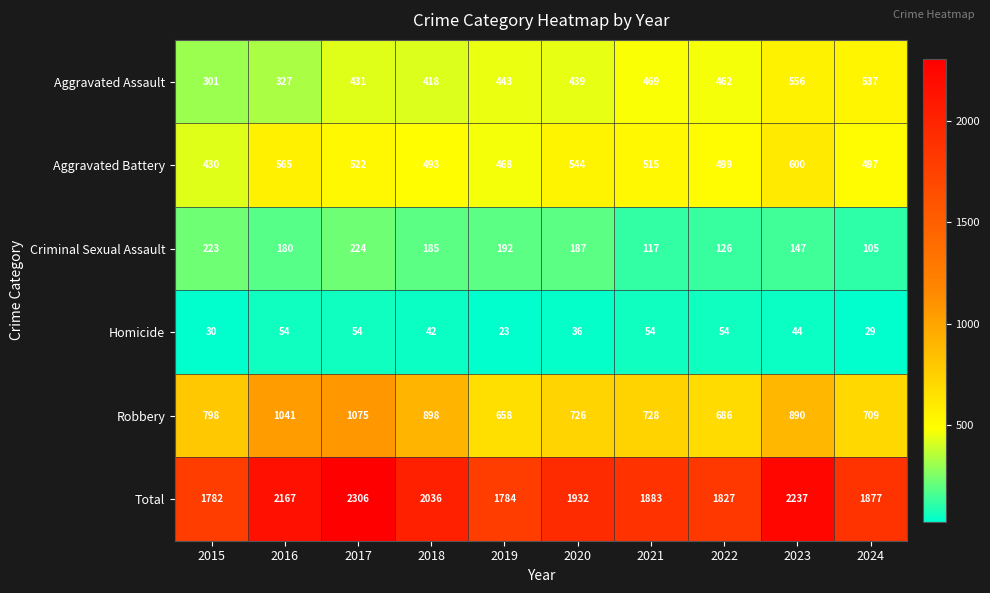

How many data points does each series have?

10